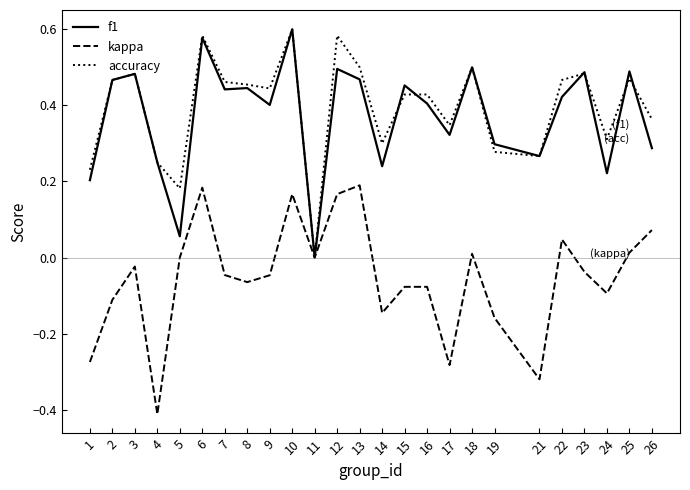

Is the value of f1 at 4 greater than the value of accuracy at 24?

No